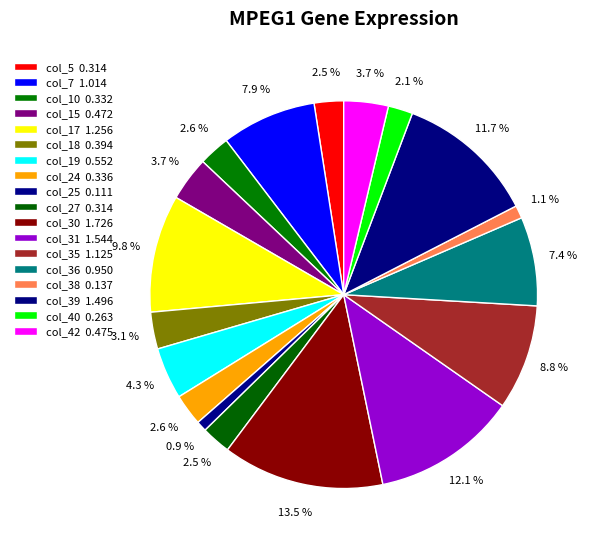

Between col_15 and col_39, which is larger?

col_39